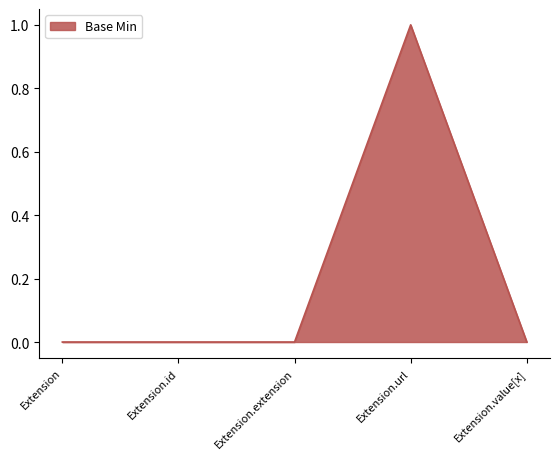

Count the values in the range 0 to 1.

5